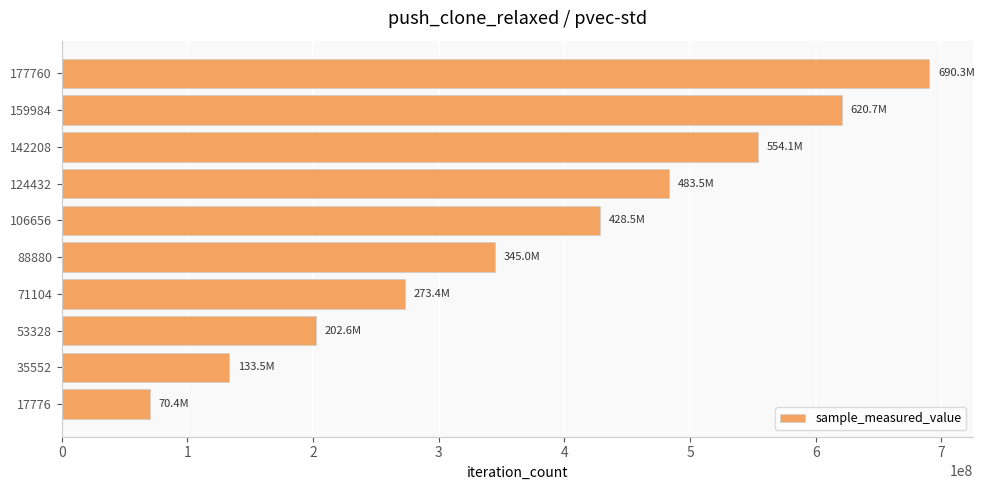

Count the number of data series in this chart.

1